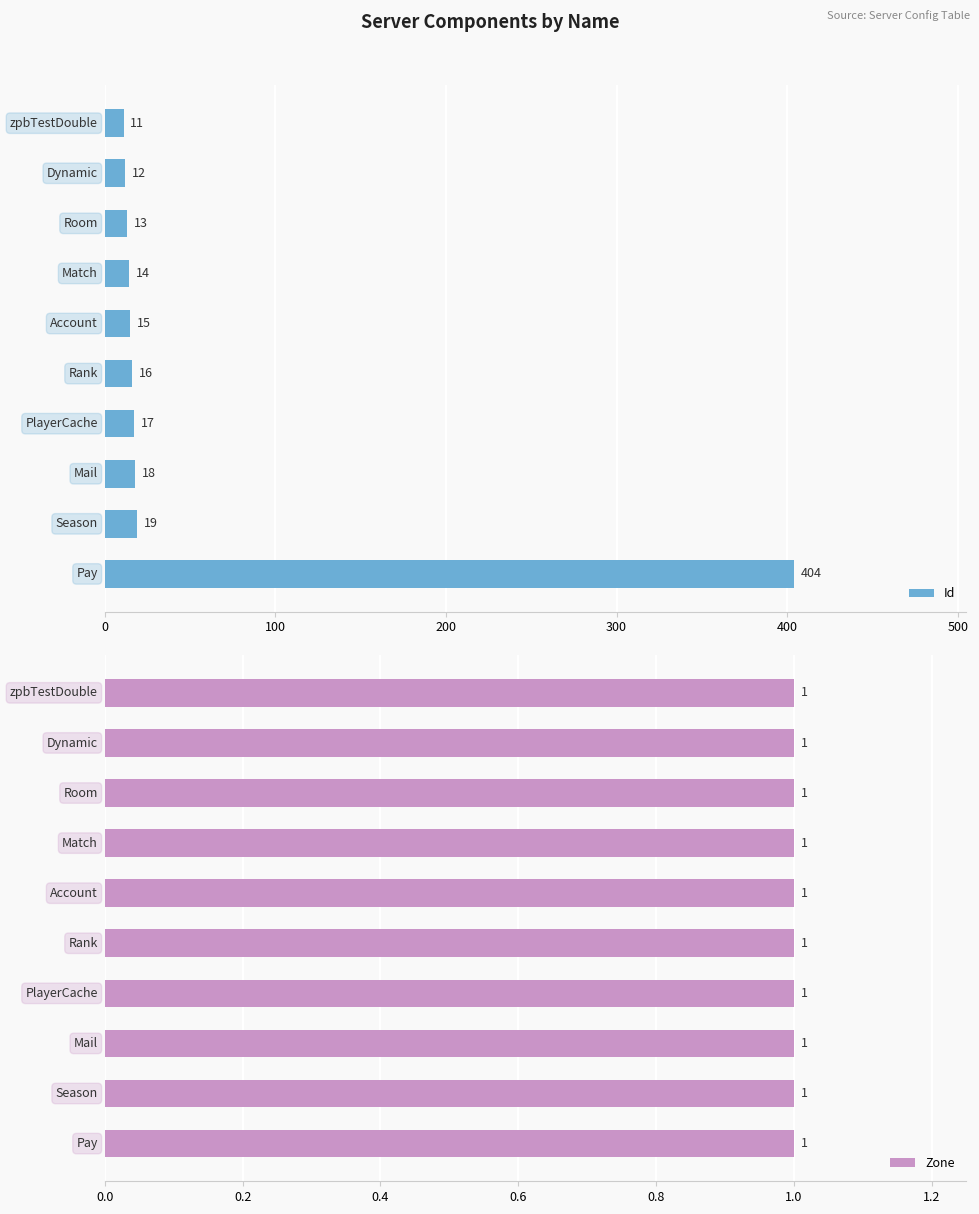

What is the sum of all Id values?

539